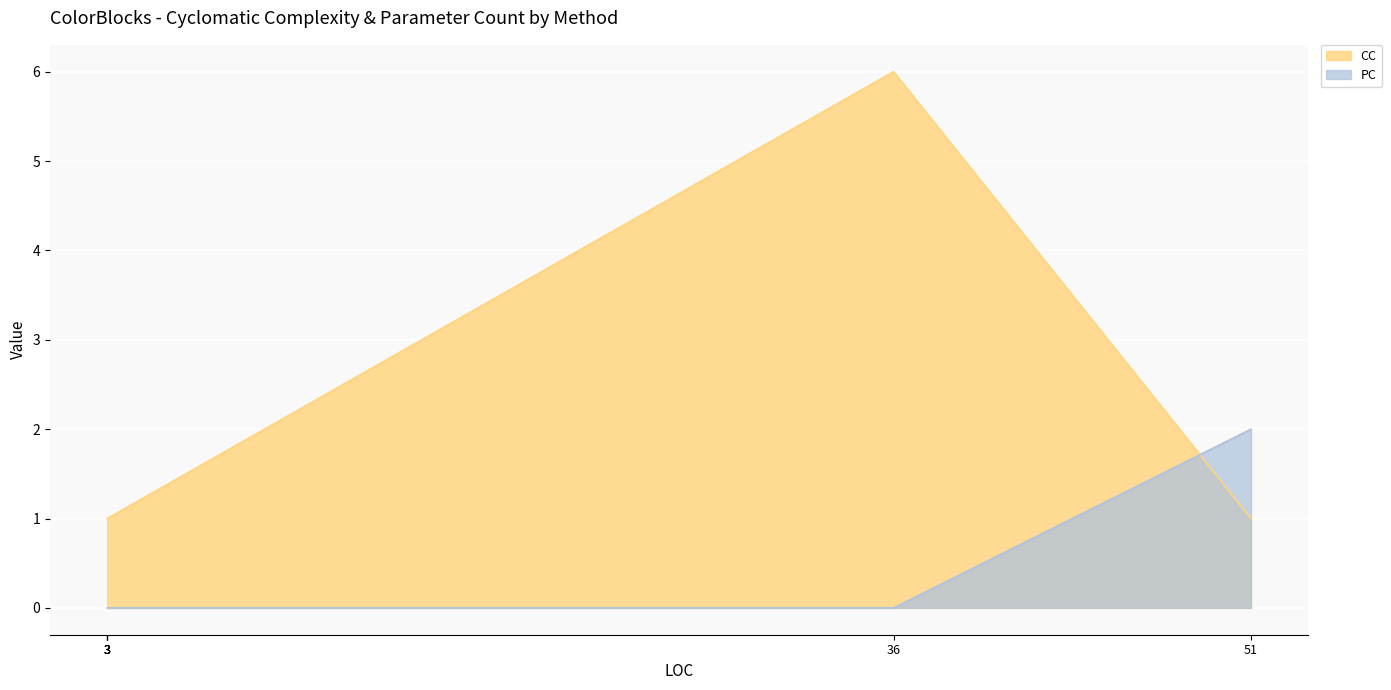

The CC series shows 1 at 3. True or false?

False